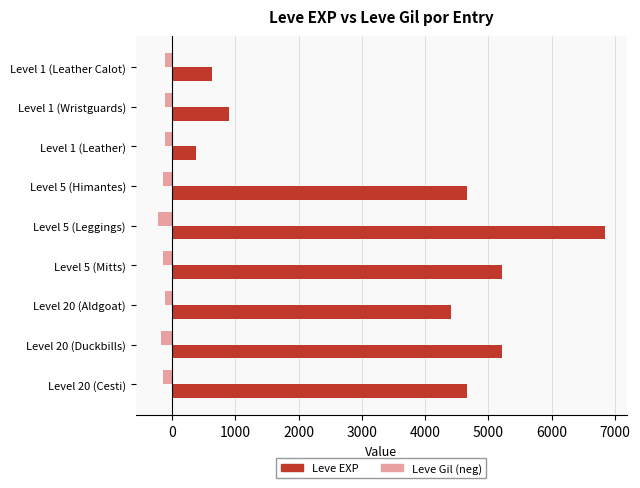

Rank the series by their maximum value, from highest to lowest.

Leve EXP, Leve Gil (neg)